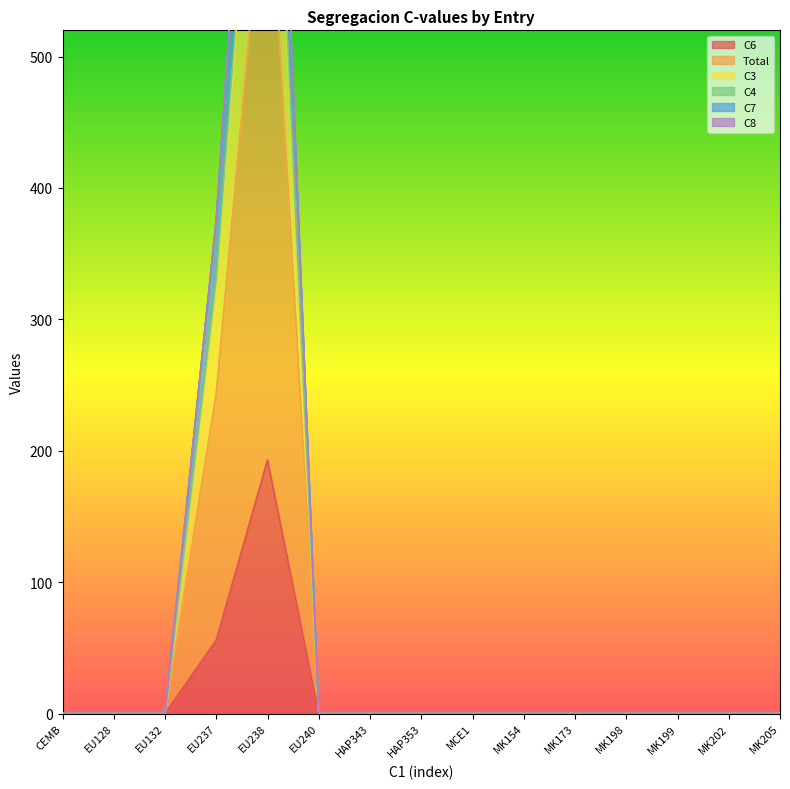

How many values in the Total series exceed 0?

2